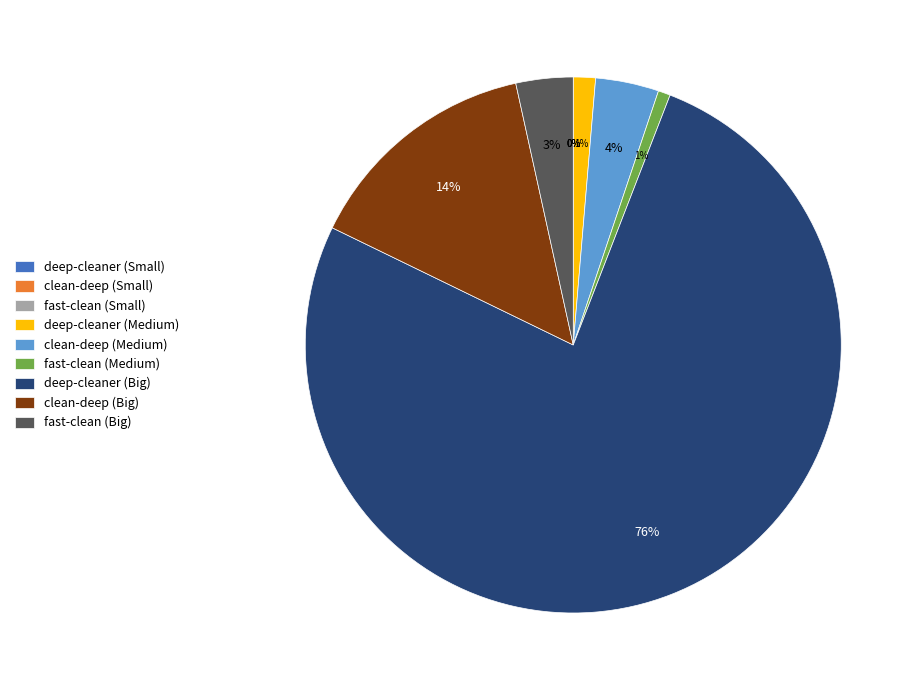

To the nearest percent, what is the average slice percentage?

11%